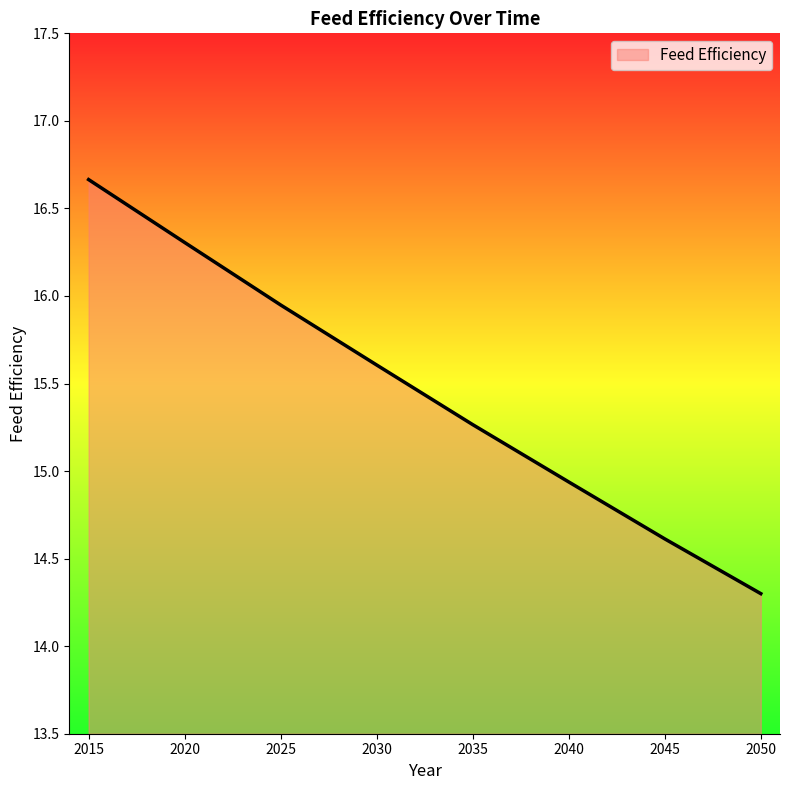

Does the chart have visible grid lines?

No